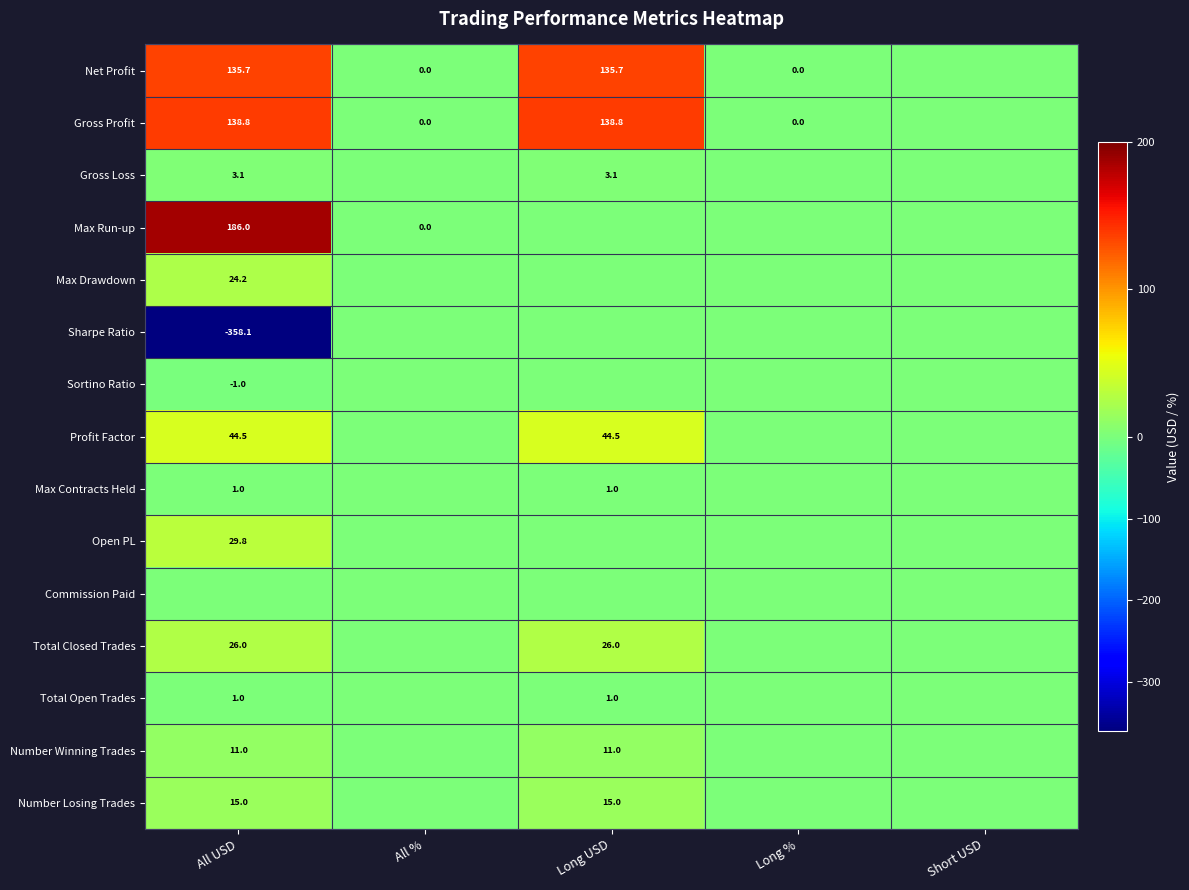

True or false: Total Closed Trades has a value of 17.4 at All USD.

False